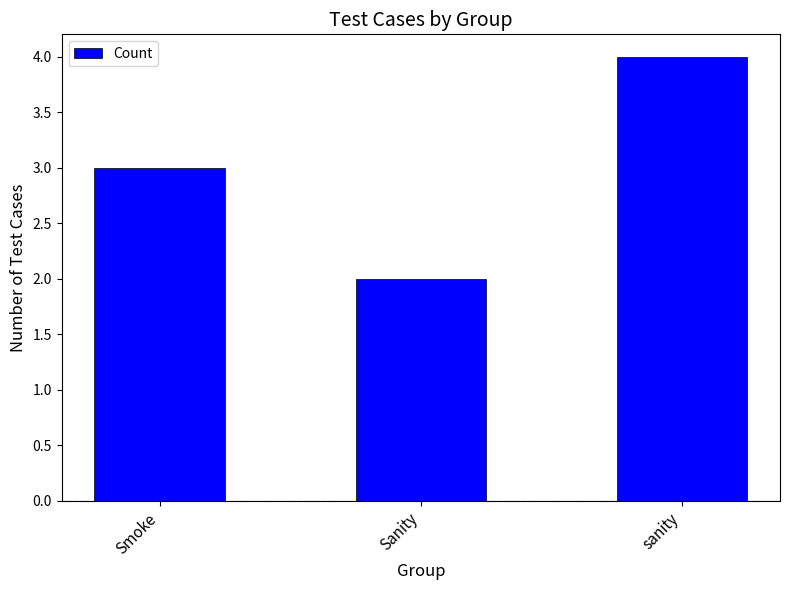

Does the chart contain stacked bars?

No